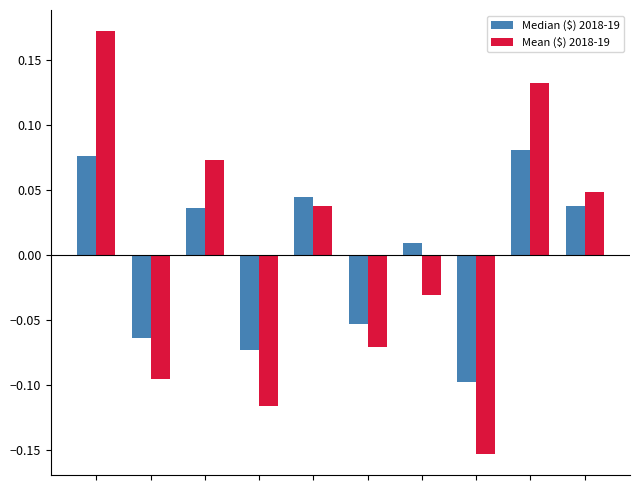

Which series has the largest range (max minus min)?

Mean ($) 2018-19